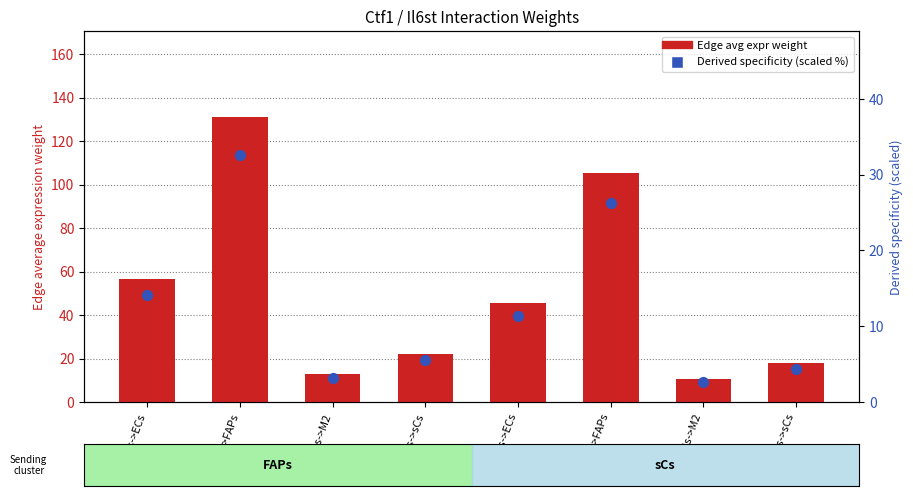

Is the value of Edge average expression weight at FAPs->FAPs greater than the value of Edge avg expr derived specificity (scaled %) at sCs->M2?

Yes